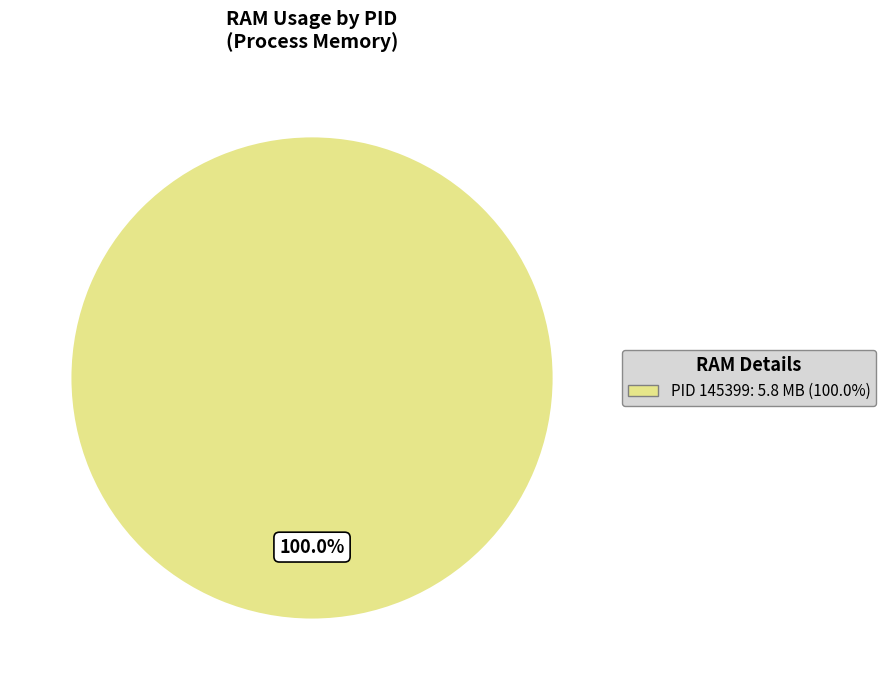

Is there any slice that represents more than half of the pie?

Yes